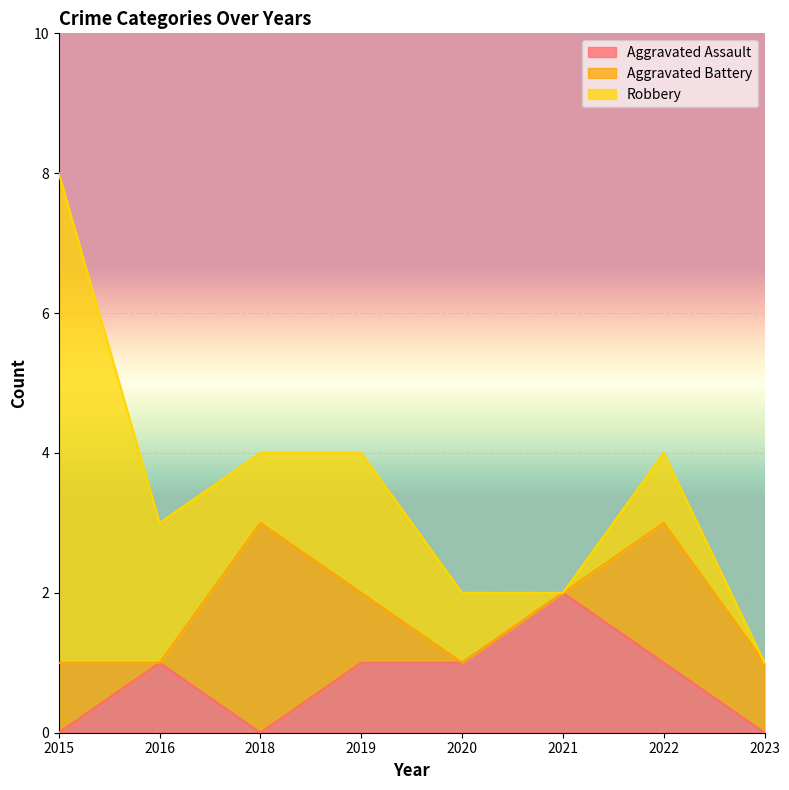

At which category does Aggravated Battery reach its first local peak?

2018